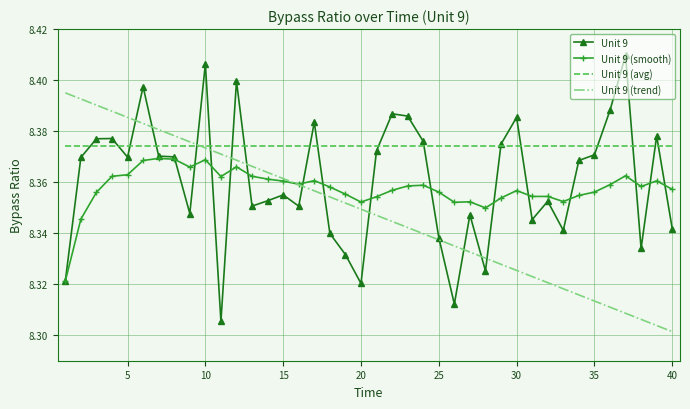

What are all the series names shown in the legend?

Unit 9, Unit 9 (smooth), Unit 9 (avg), Unit 9 (trend)